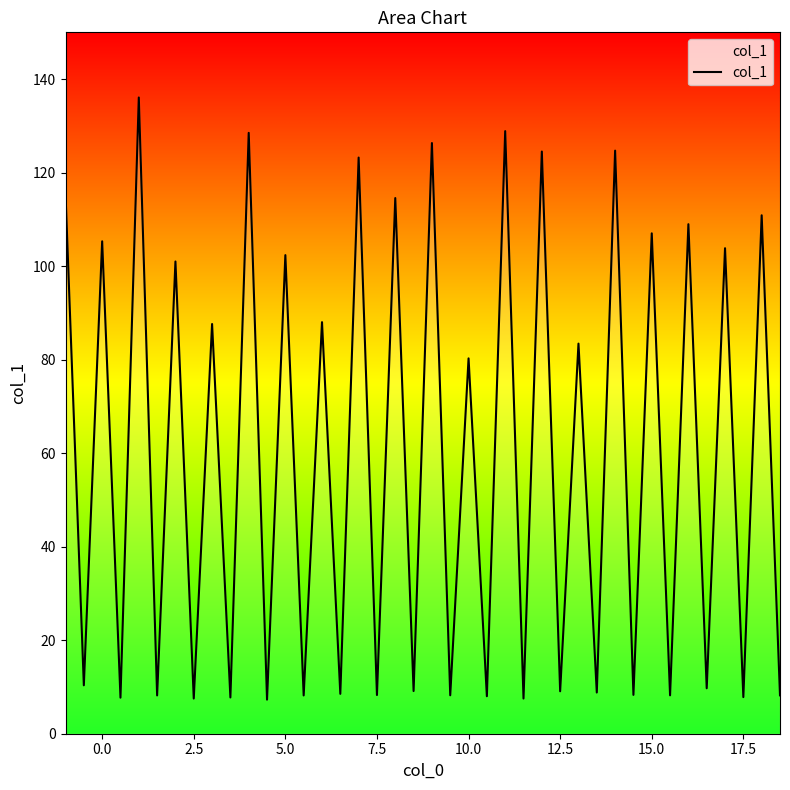

What is the sum of all values?

2367.6